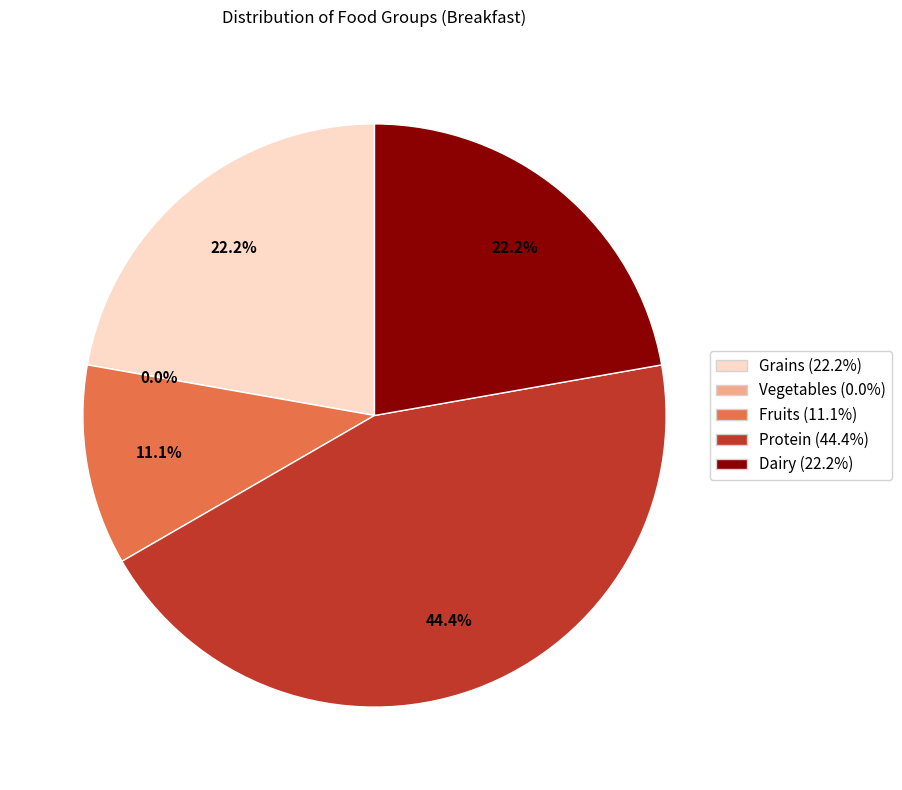

Combined, what portion of the pie is Vegetables and Fruits?

11.1%